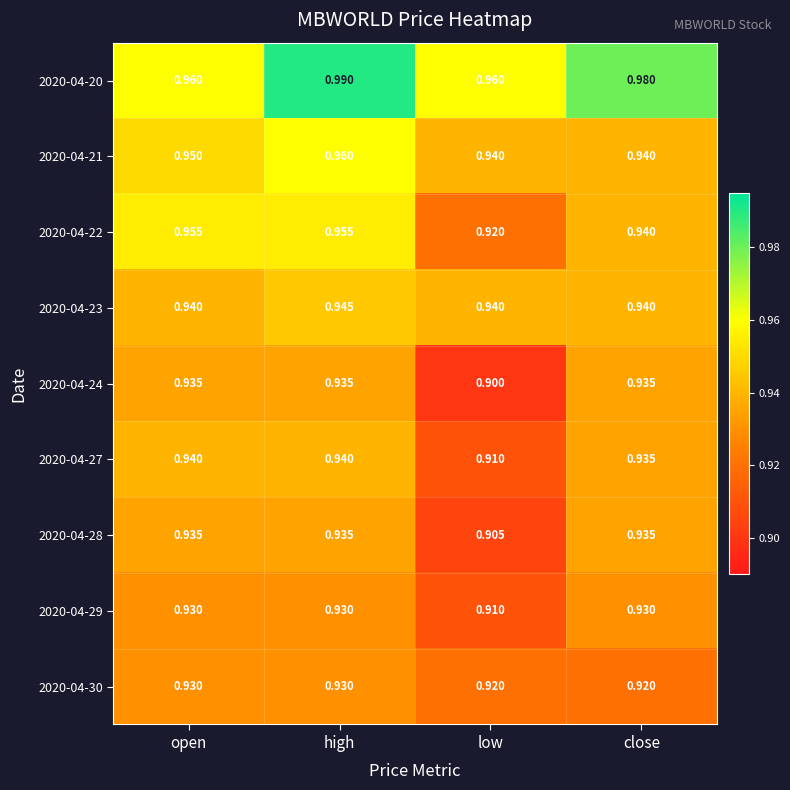

Is the value of 2020-04-22 at close greater than the value of 2020-04-28 at close?

Yes